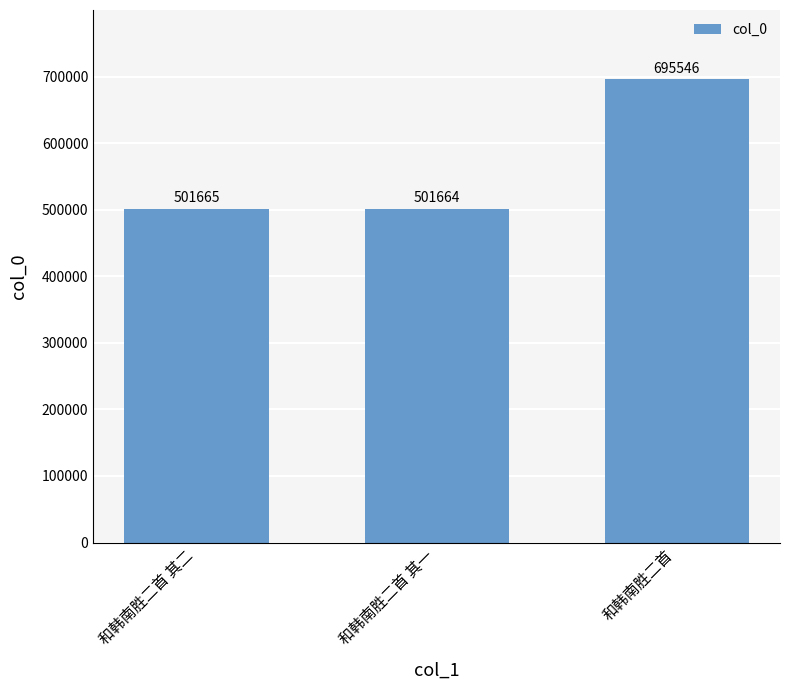

Which has a higher value, 和韩南胜二首 or 和韩南胜二首 其一?

和韩南胜二首